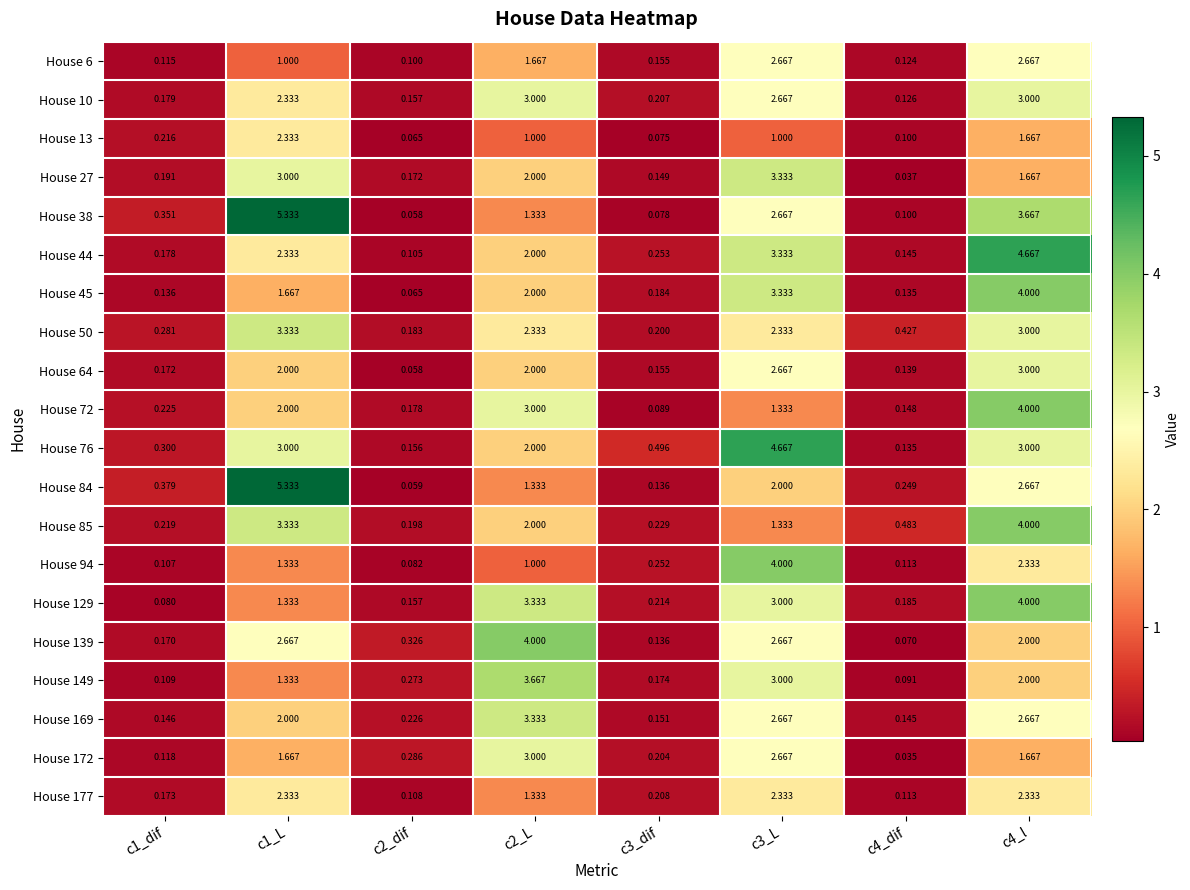

Is the value of House 172 at c2_L greater than the value of House 177 at c4_dif?

Yes